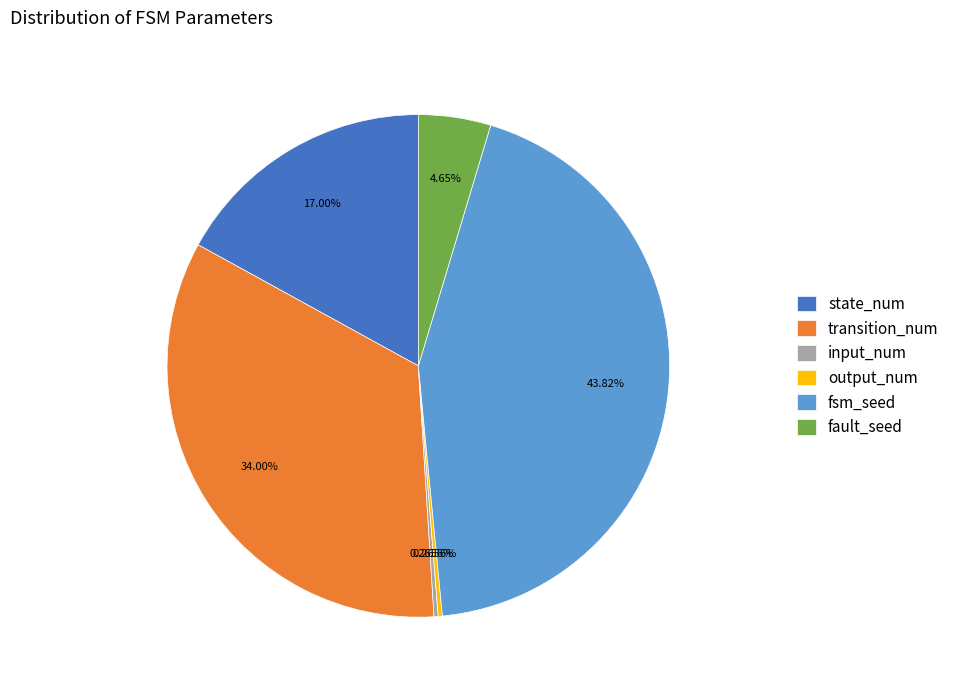

What portion of the pie excludes fault_seed?

95.4%